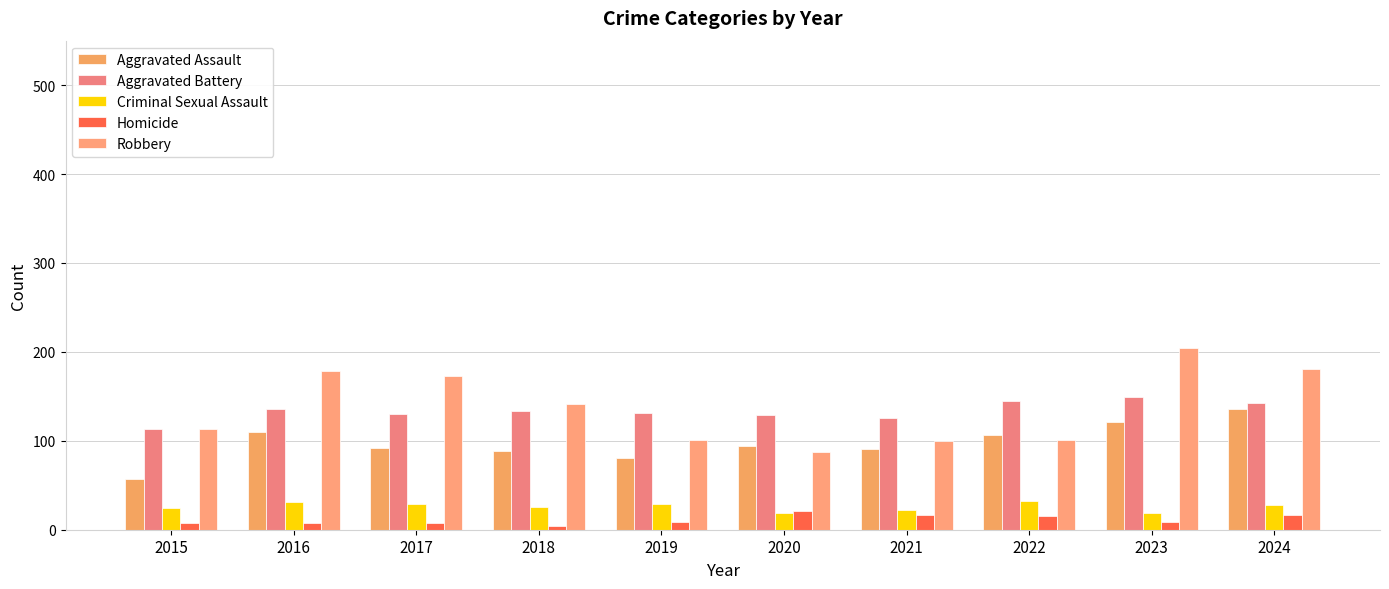

The value of Aggravated Battery at 2023 is 194. True or false?

False